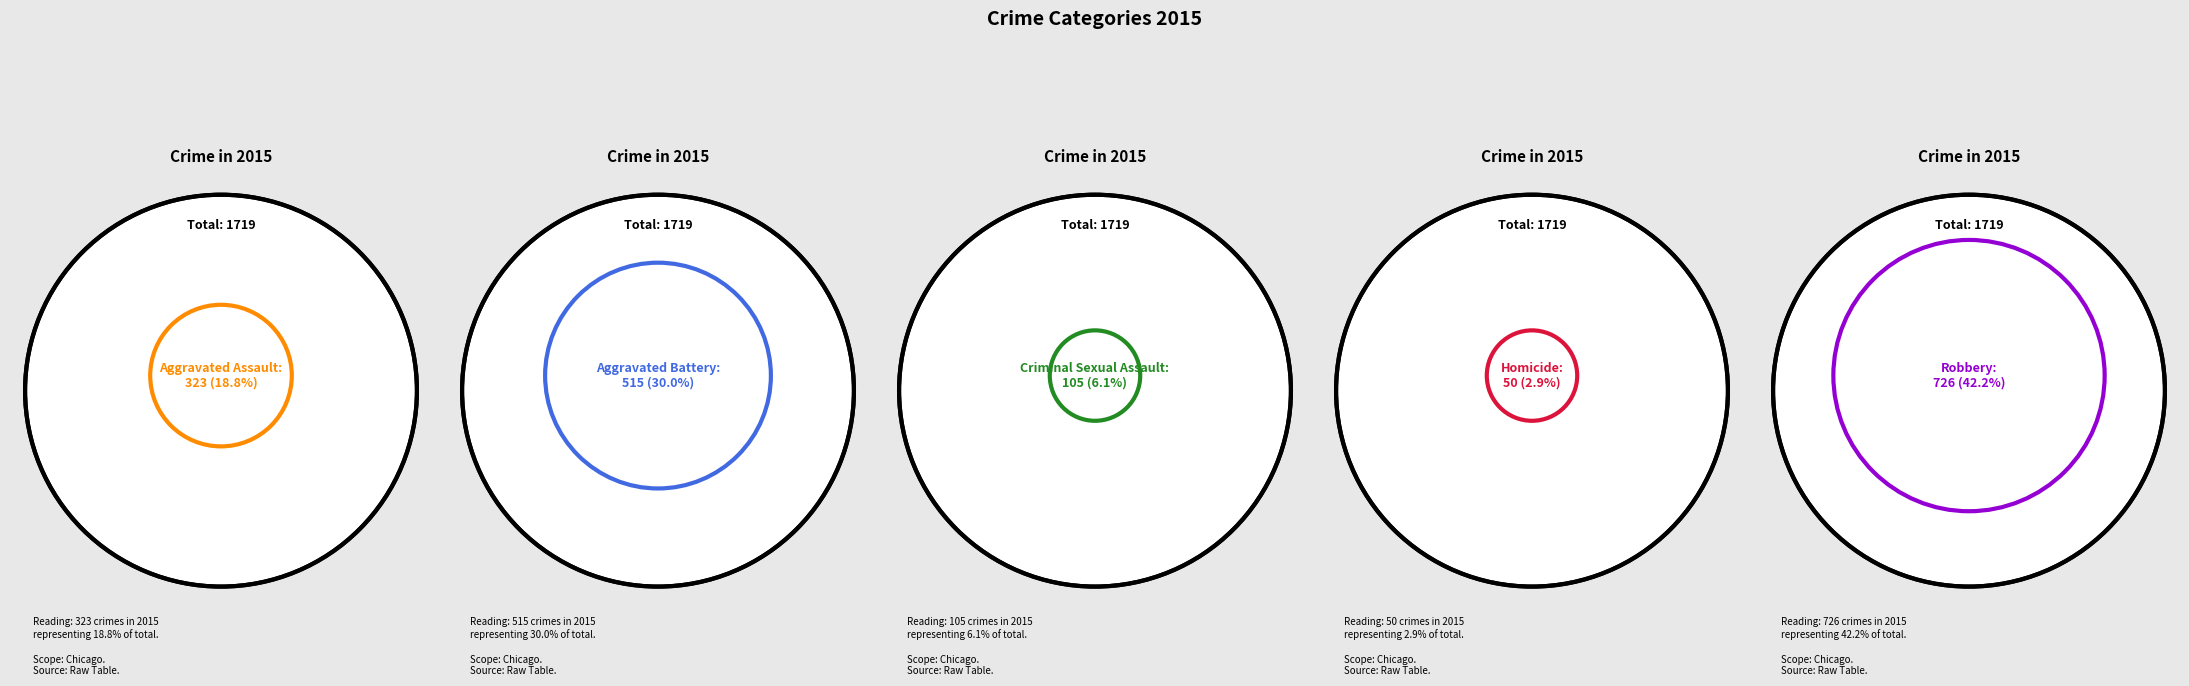

Count the number of slices in the pie.

5